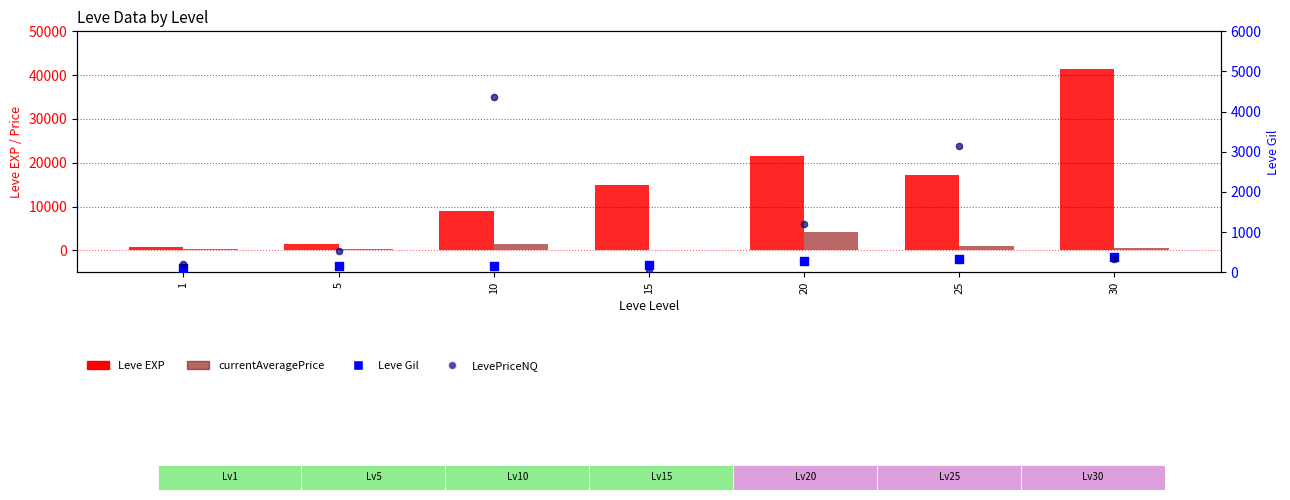

What are all the series names shown in the legend?

Leve EXP, currentAveragePrice, Leve Gil, LevePriceNQ